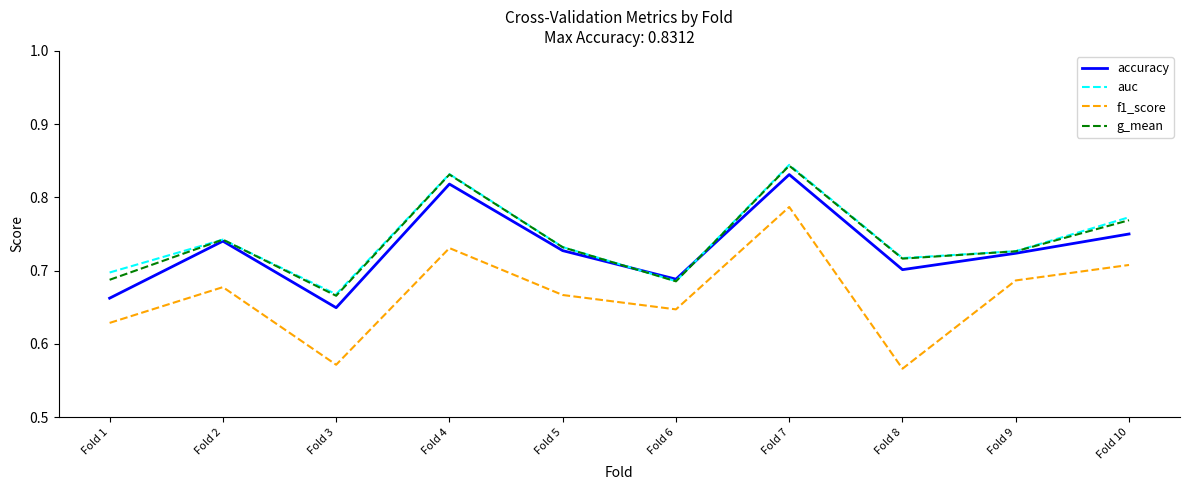

True or false: g_mean and f1_score intersect in this chart.

False